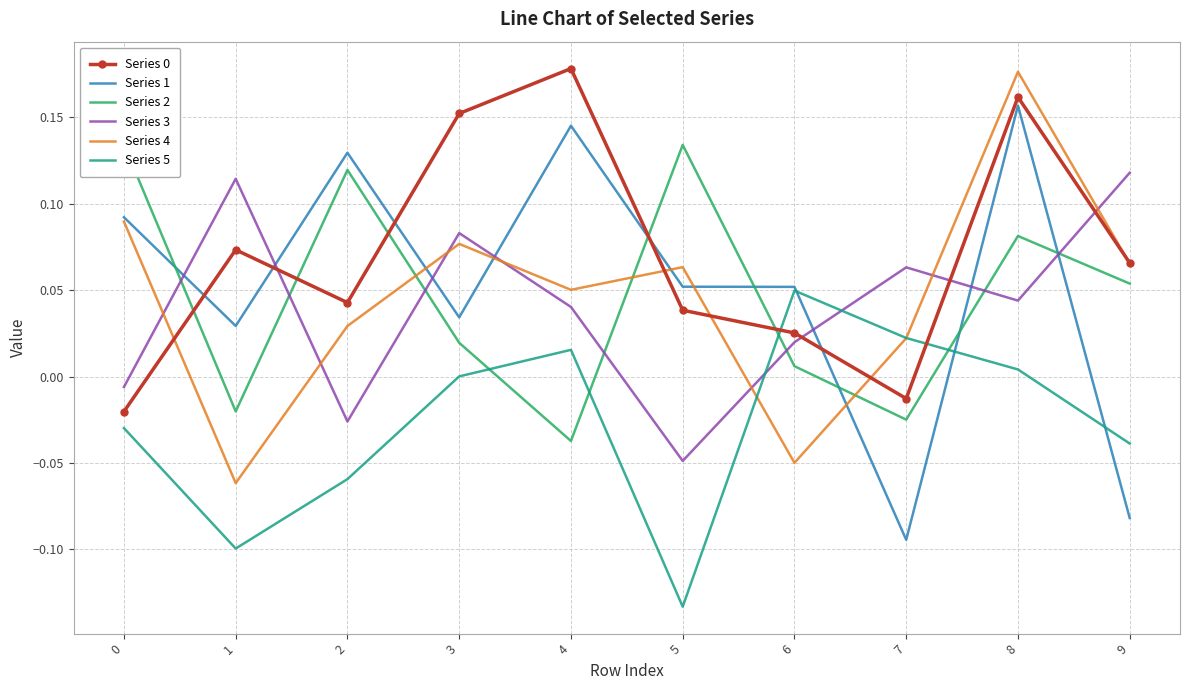

Is this an area chart (filled region under the line)?

No